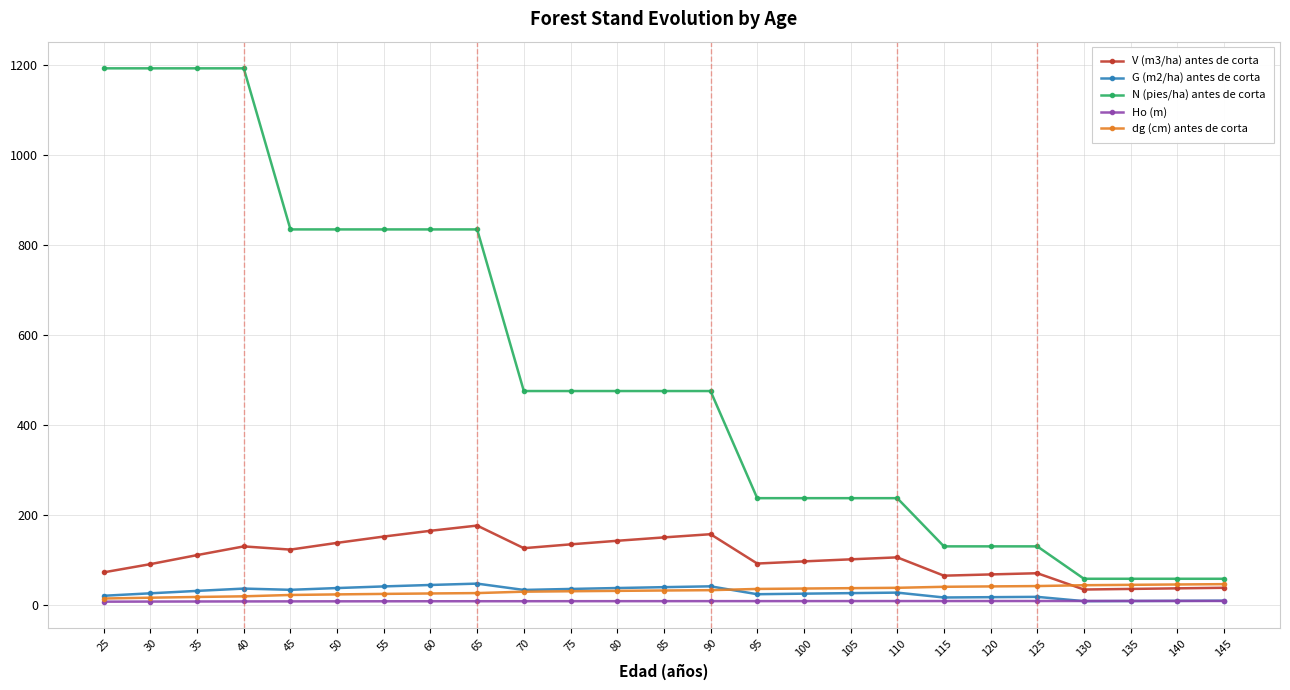

What is the approximate value of Ho (m) at 105?

9.3